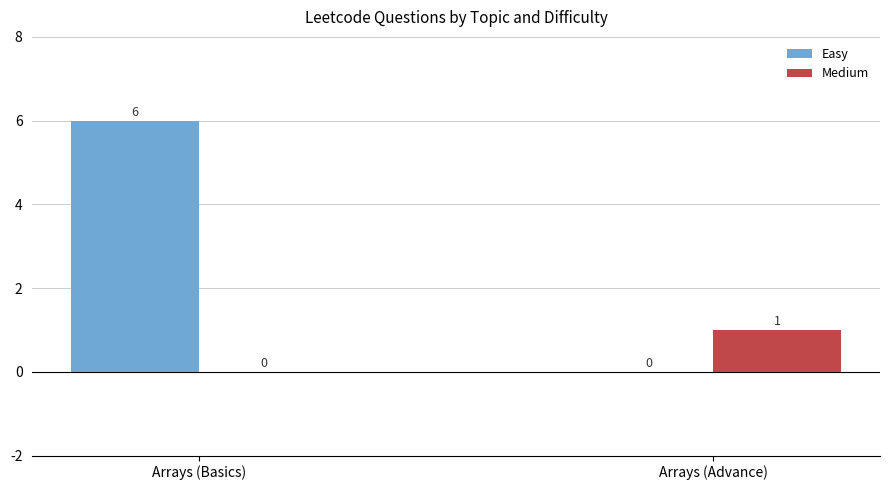

Is it true that Easy equals -4 at Arrays (Advance)?

False